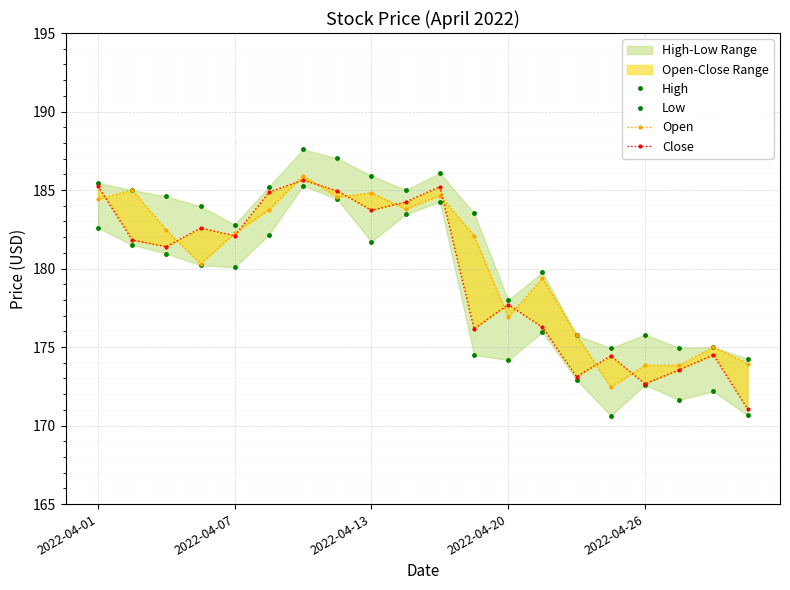

Count the number of categories in the chart.

20